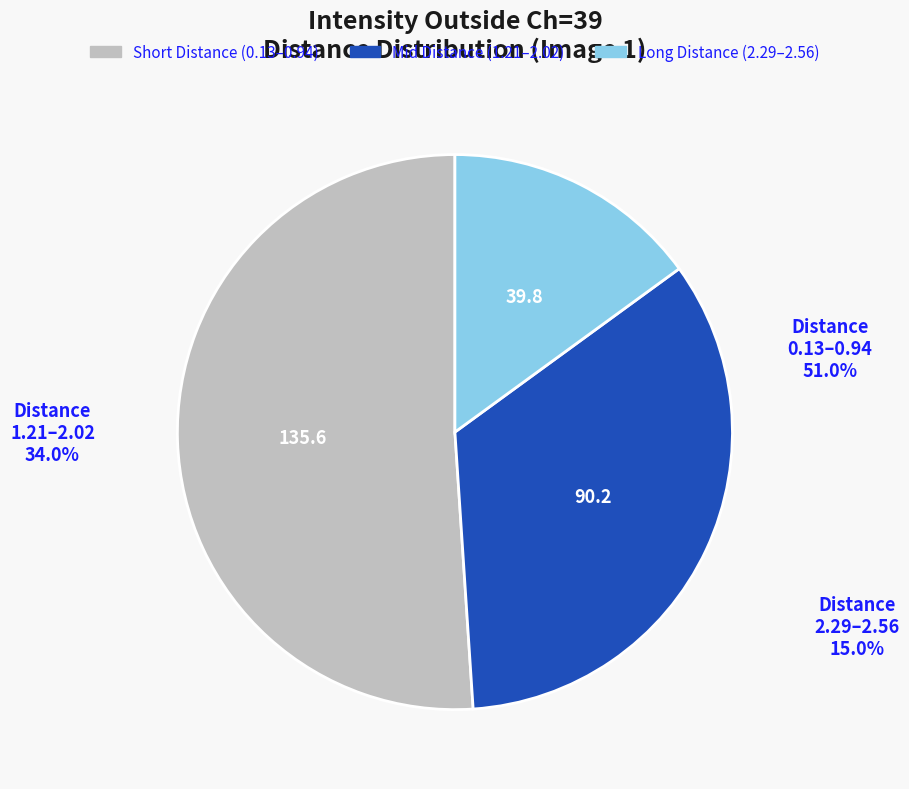

Is there any slice that represents more than half of the pie?

Yes